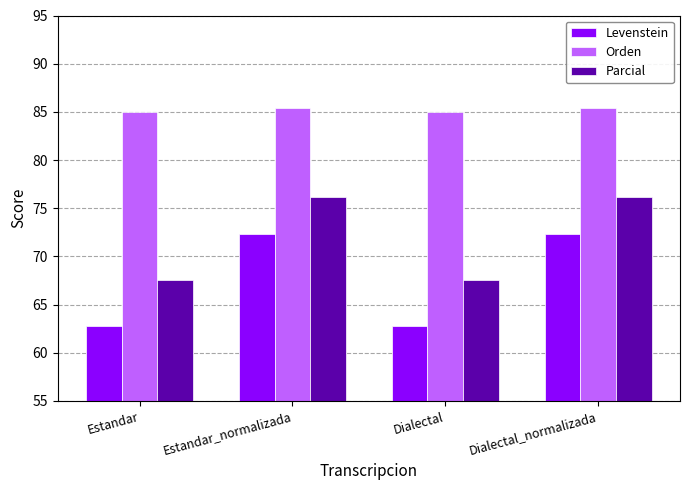

What is the minimum value shown in the chart?

62.7